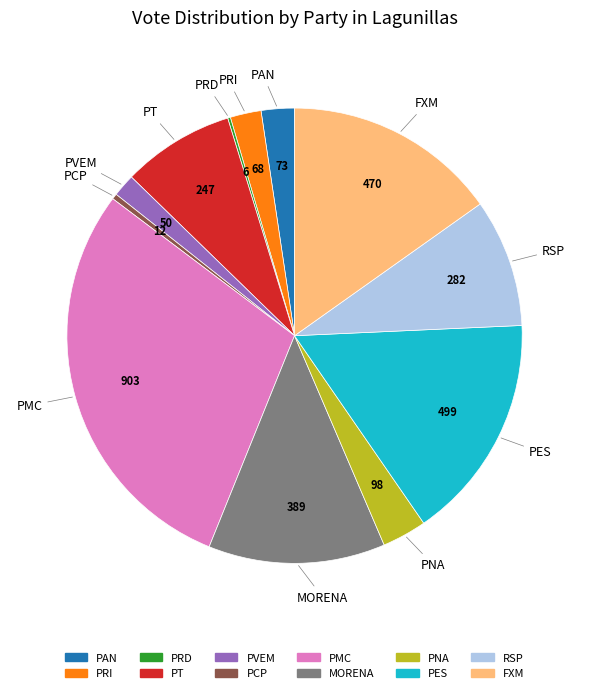

Is there any slice that represents more than half of the pie?

No